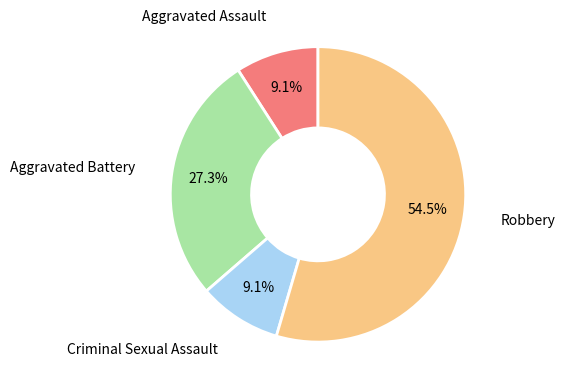

Which category accounts for the majority?

Robbery